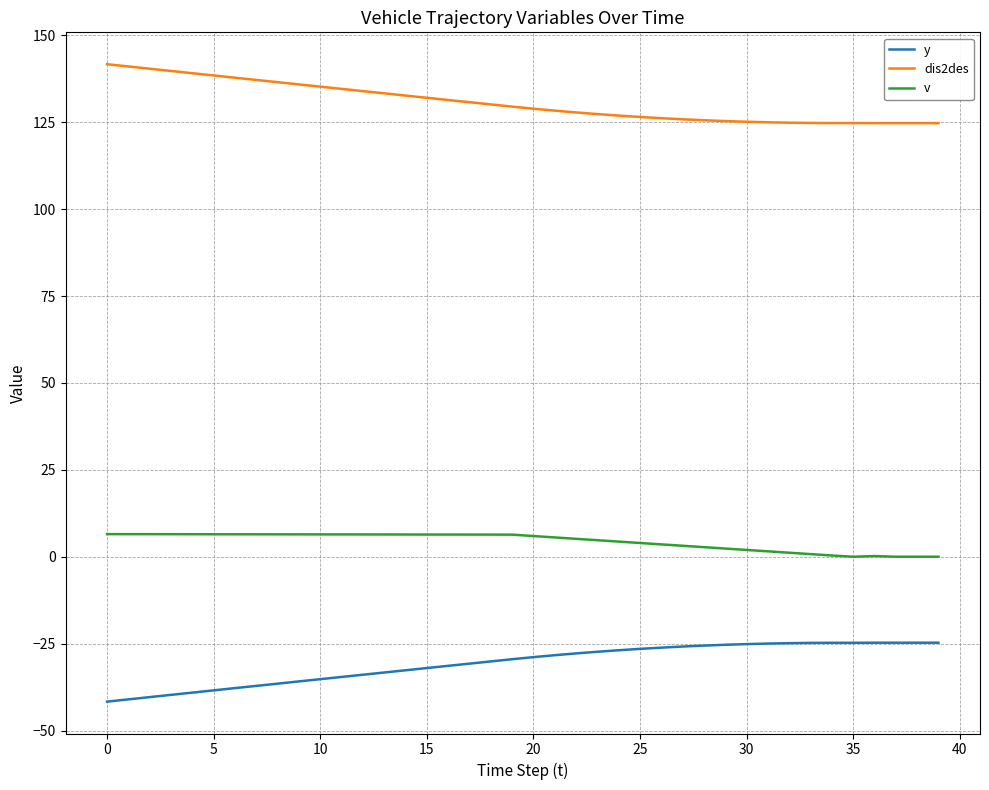

Which series has the largest total across all categories?

dis2des